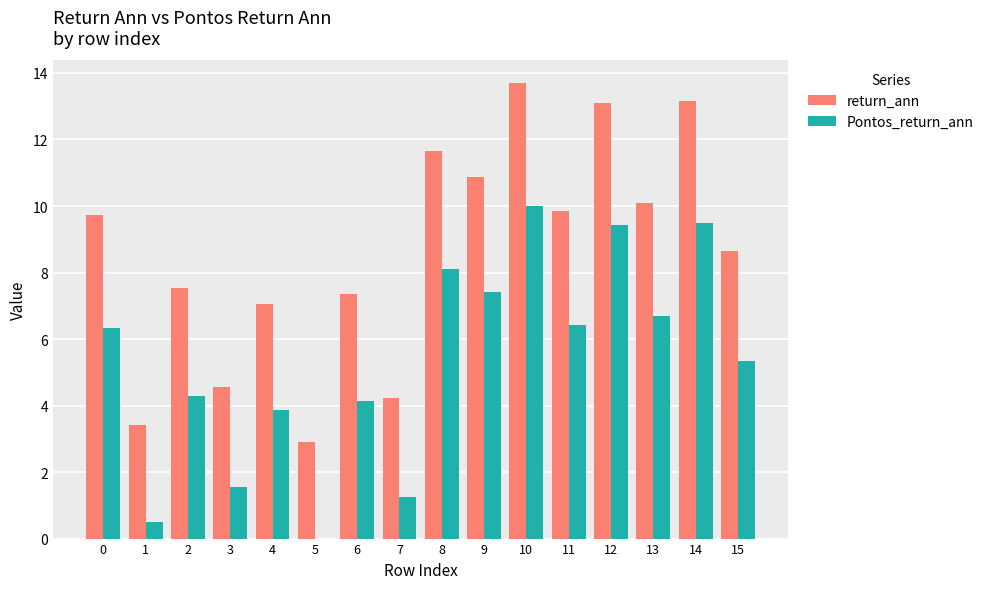

The return_ann series shows 7.1 at 4. True or false?

True